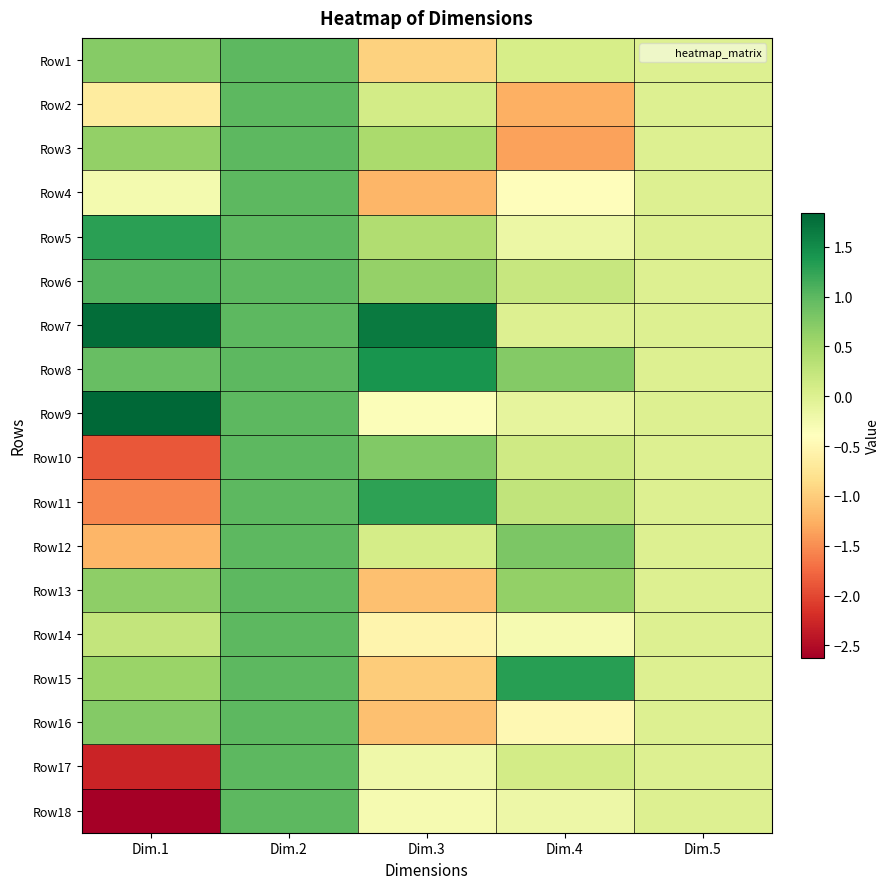

How many series are shown in this chart?

18